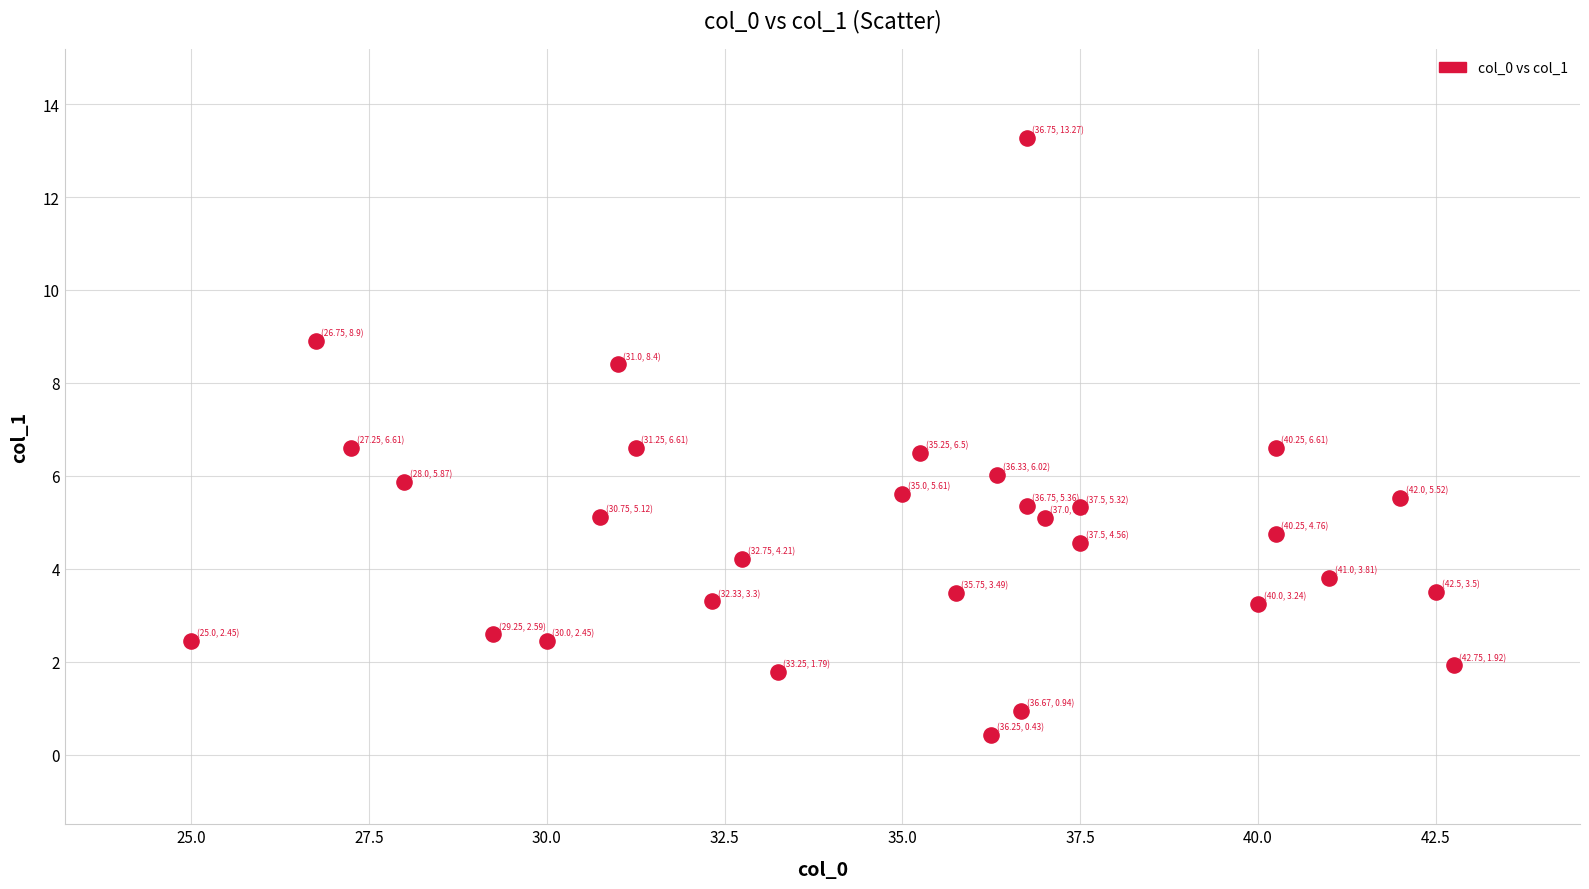

What is the range of Y values (max minus min)?

12.8